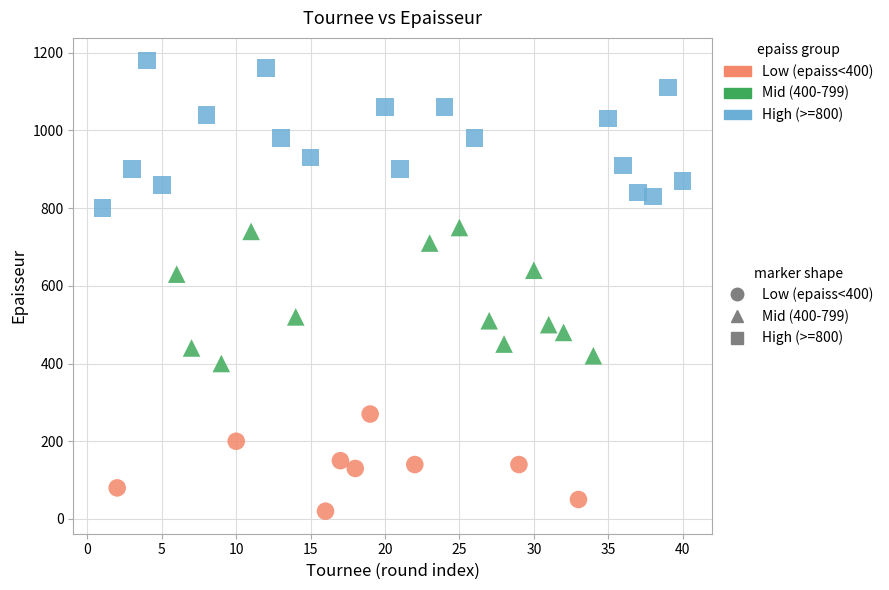

Which series has the largest Y range (max minus min)?

High (>=800)